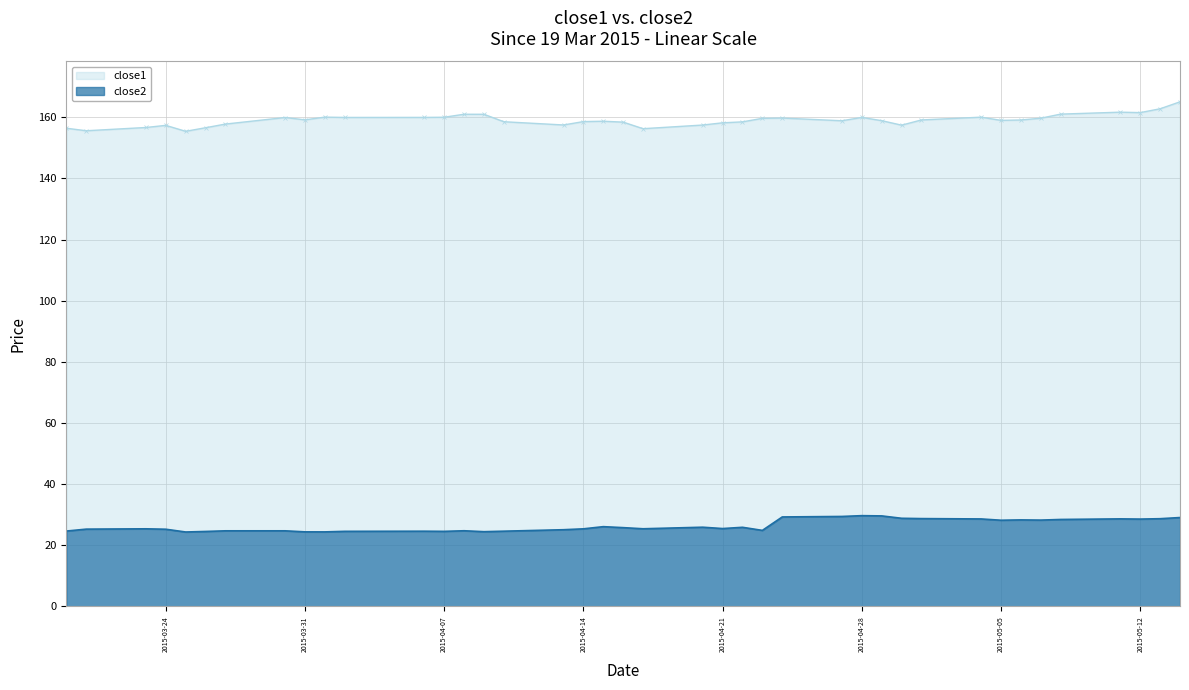

What is the difference between the highest and lowest values at 2015-04-07?

135.5